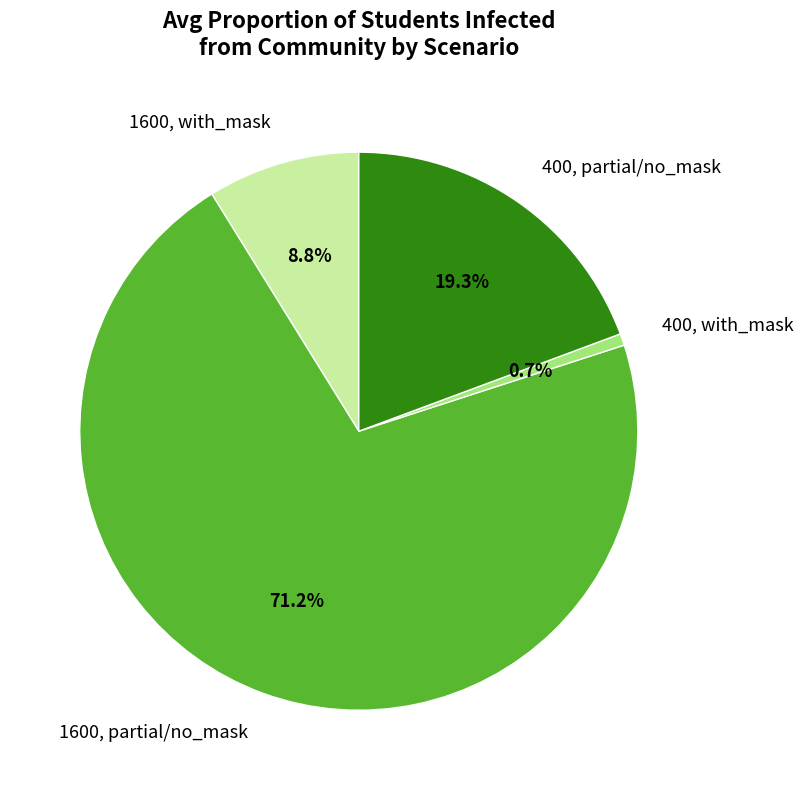

Rank the categories by value from lowest to highest.

400, with_mask, 1600, with_mask, 400, partial/no_mask, 1600, partial/no_mask